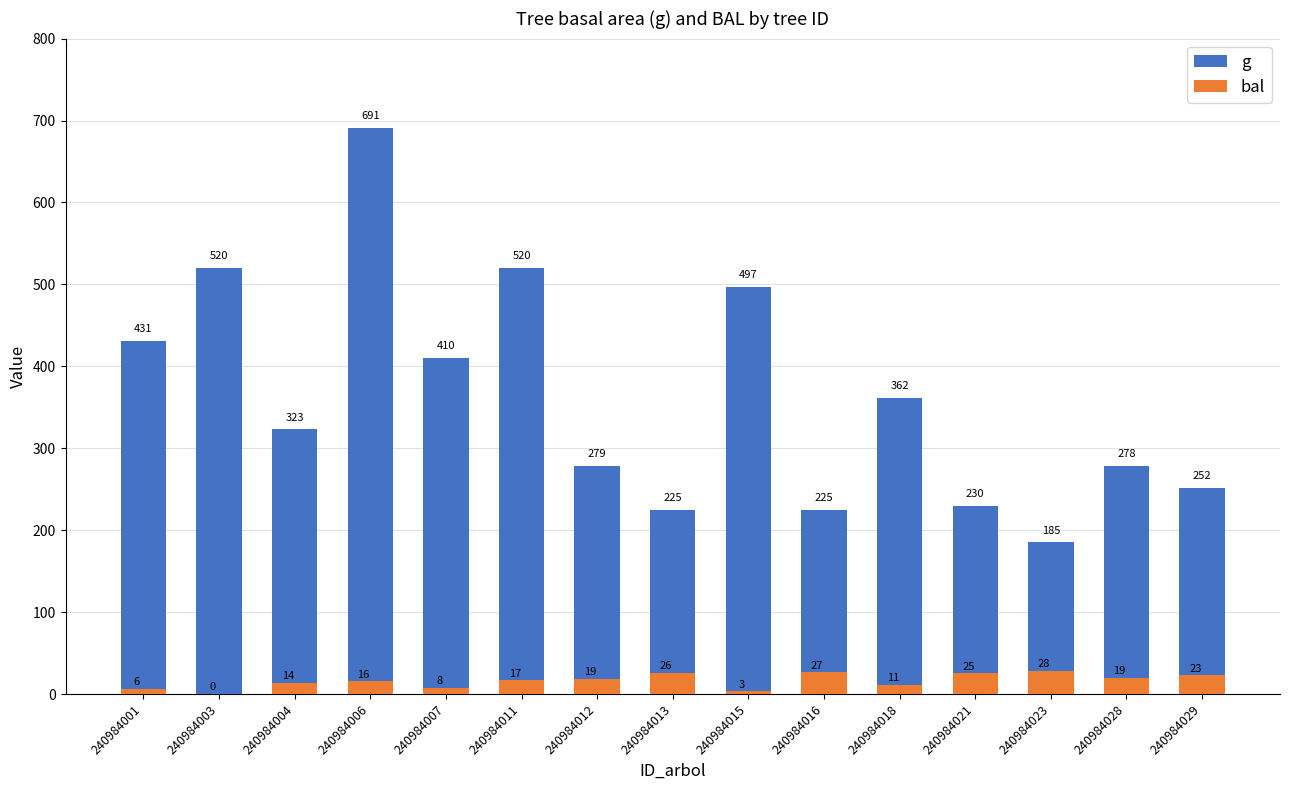

Is it true that g equals 226.4 at 240984001?

False